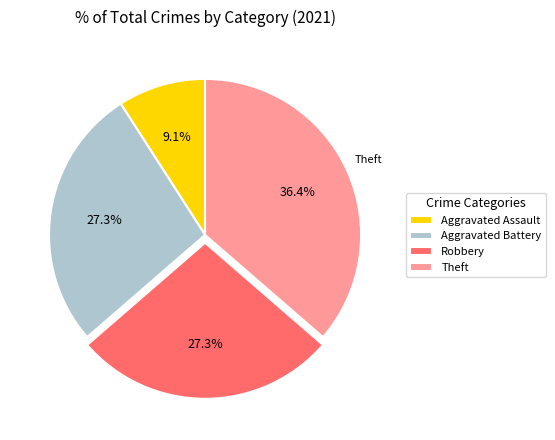

To the nearest percent, what portion does Aggravated Battery represent?

27%